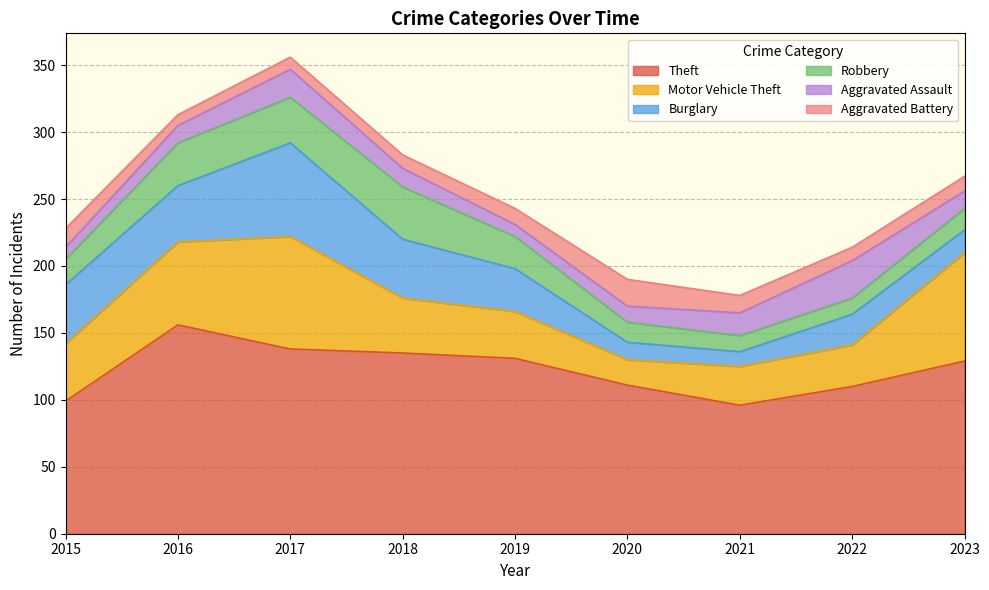

True or false: Aggravated Battery and Motor Vehicle Theft cross at least once.

True